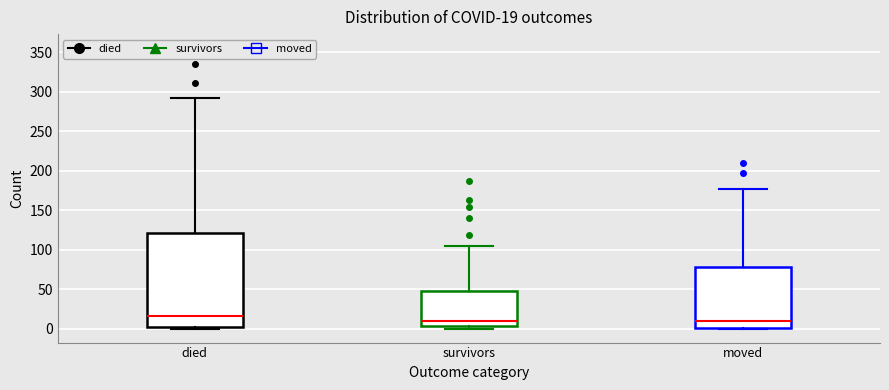

Comparing the boxes themselves (not the whiskers), which one is the tallest?

died